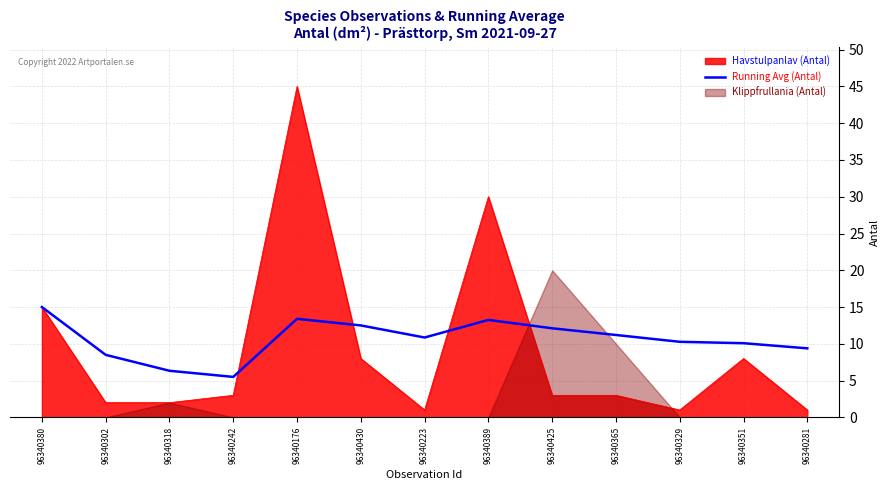

What is the sum of the values at 96340389 and 96340329?

23.5